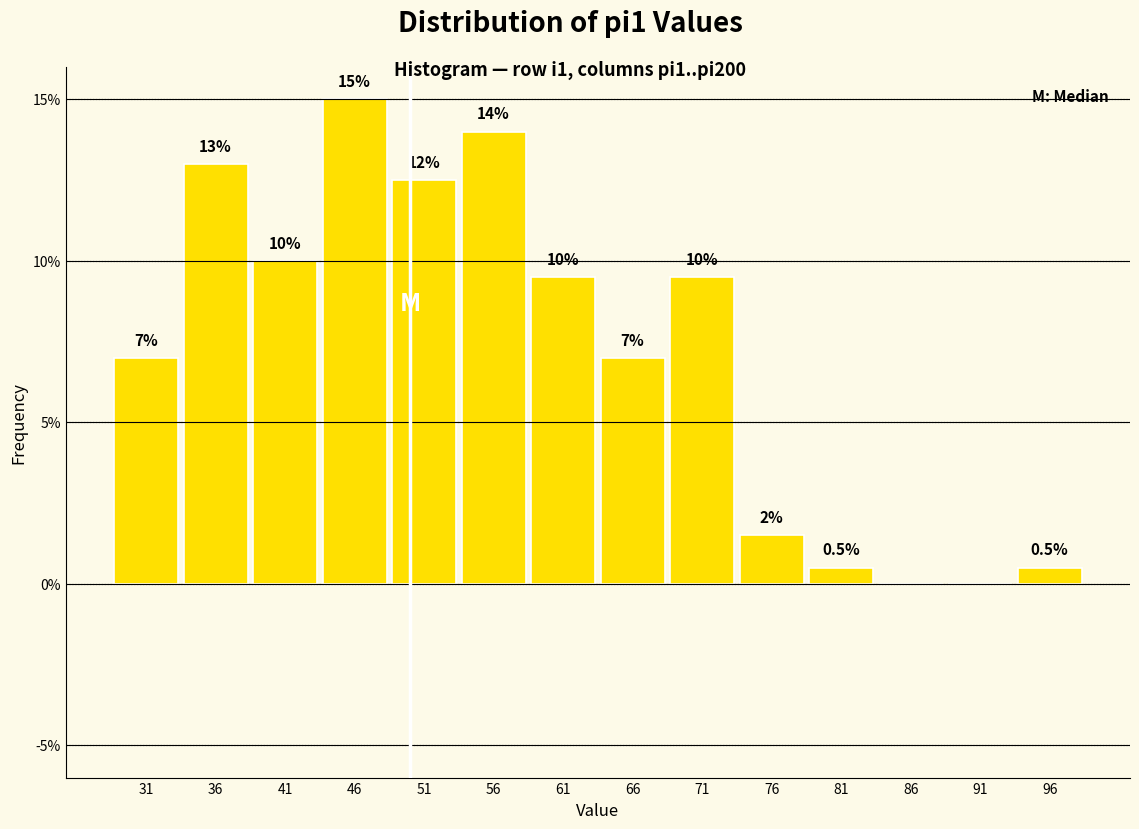

Which range on the x-axis has the tallest bar?

44 to 49